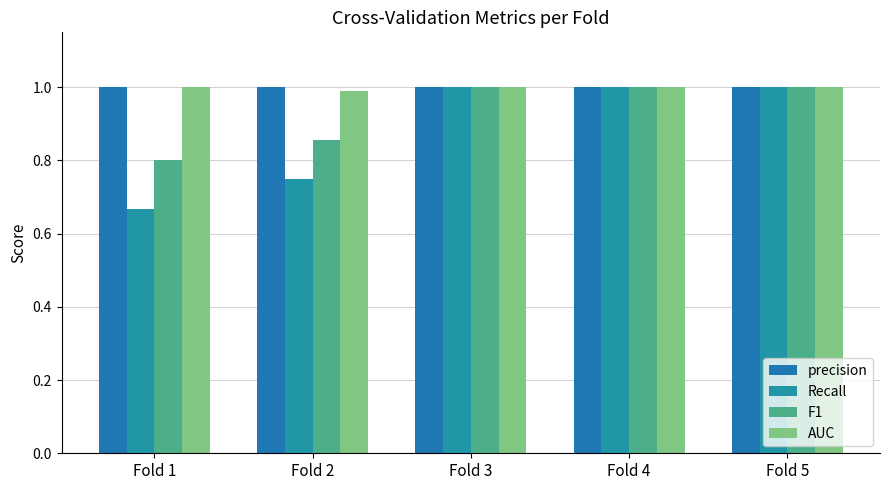

How many bars are there in each group?

4